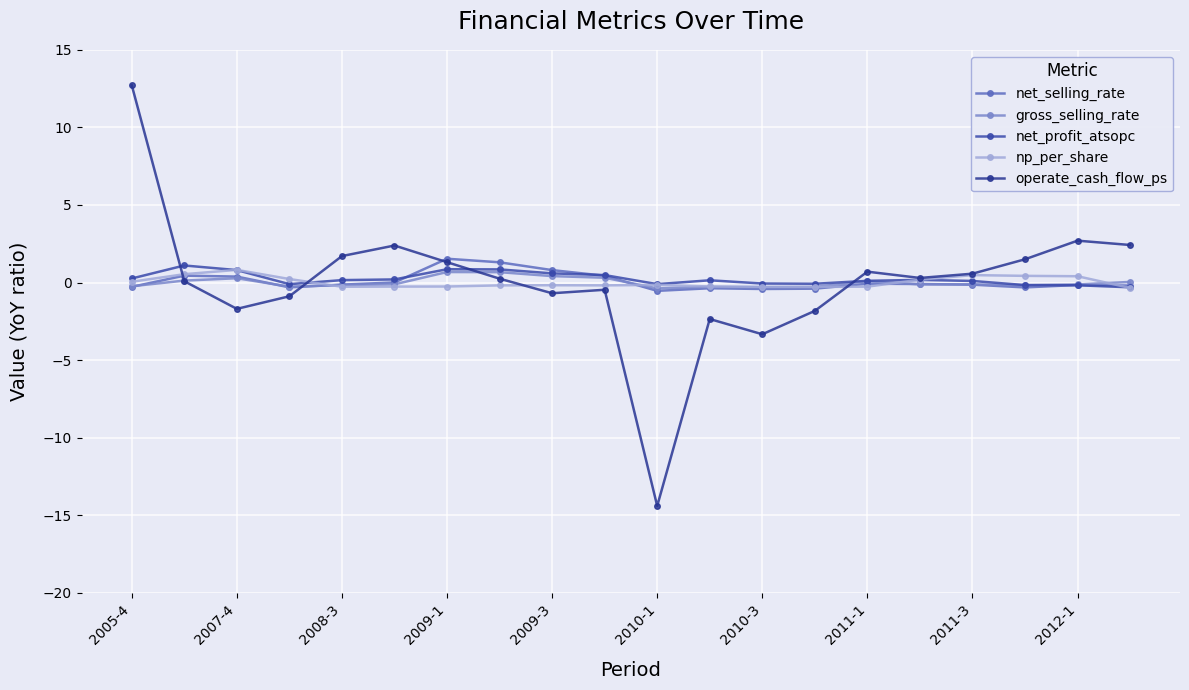

How many series are shown in this chart?

5